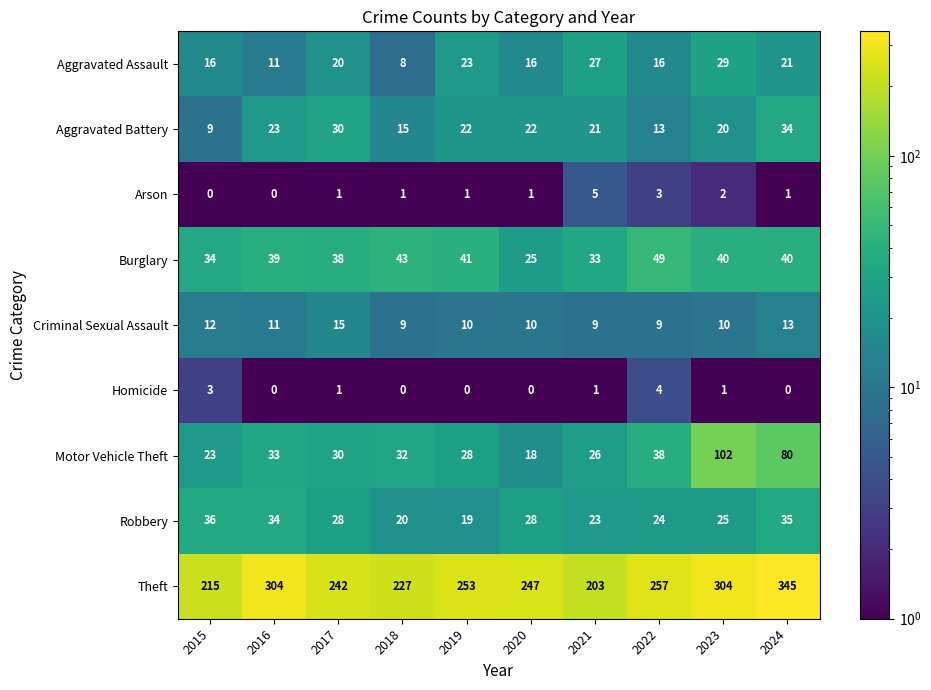

What is the maximum value for Arson?

5